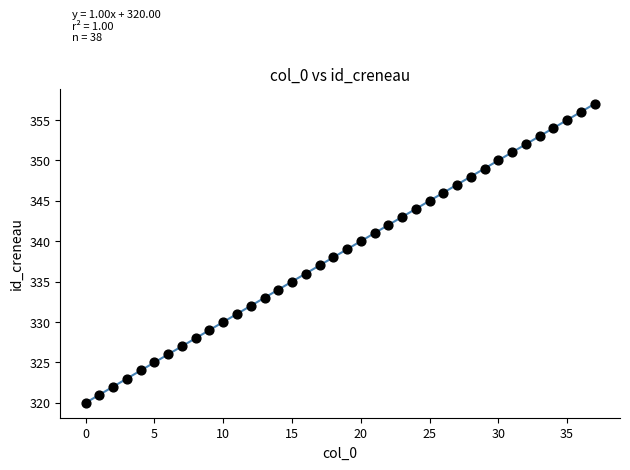

What is the range of Y values (max minus min)?

37